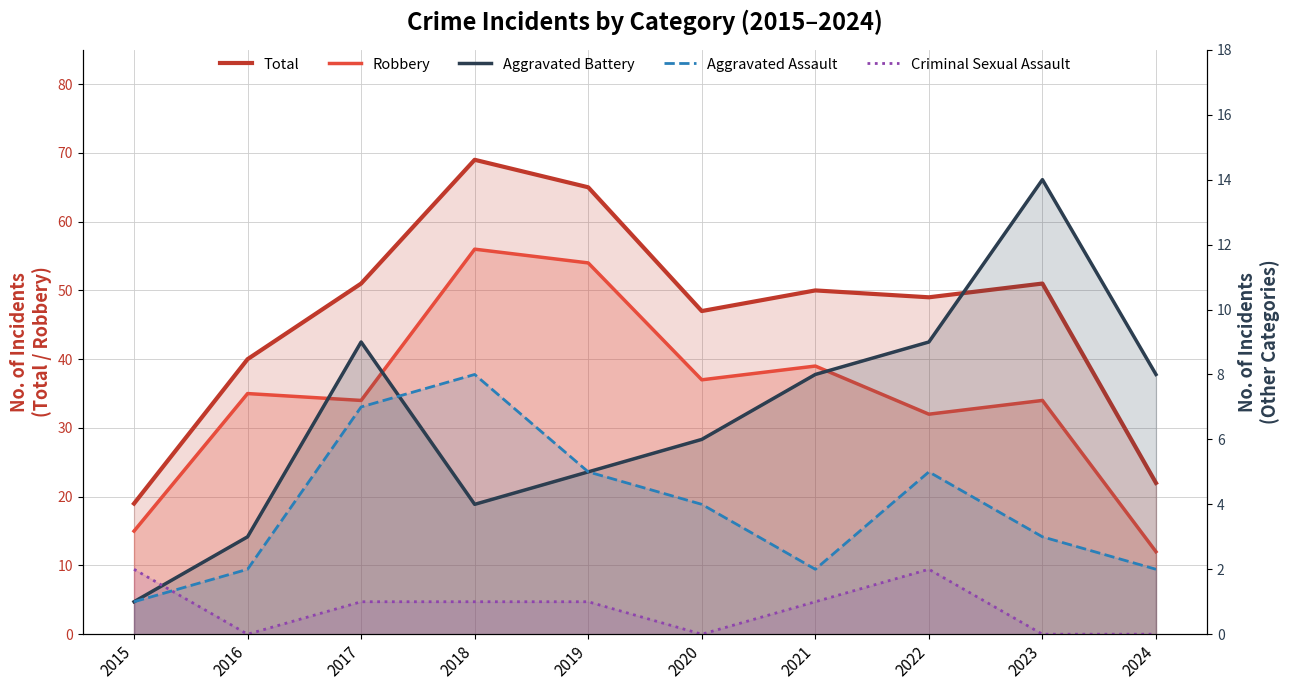

Which series changed the most between 2016 and 2018?

Total